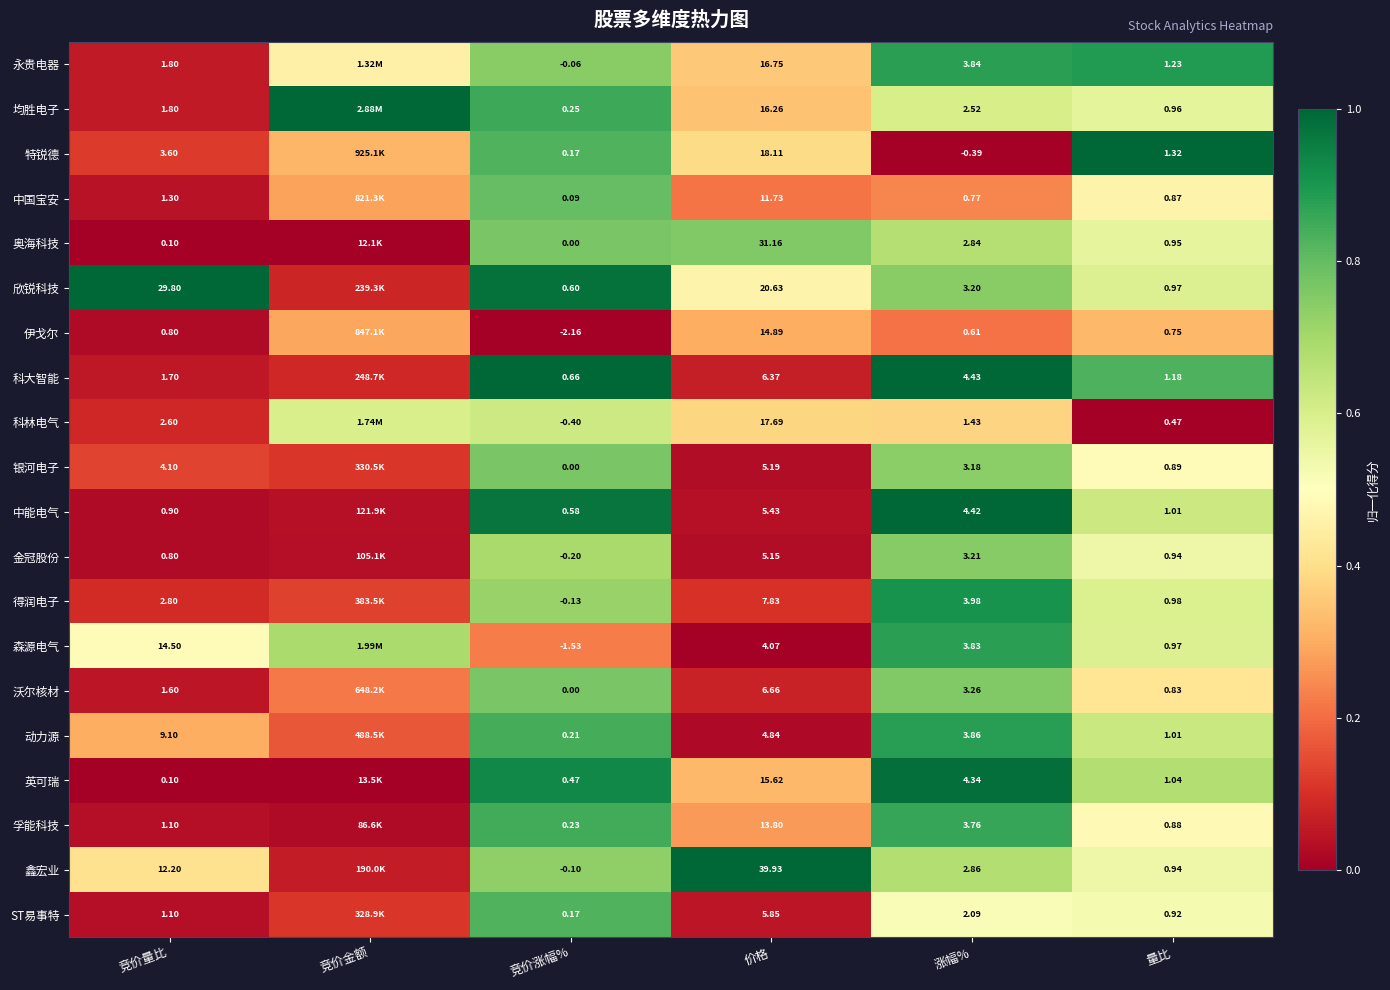

Between 竞价量比 and 价格, which series saw the biggest shift?

奥海科技